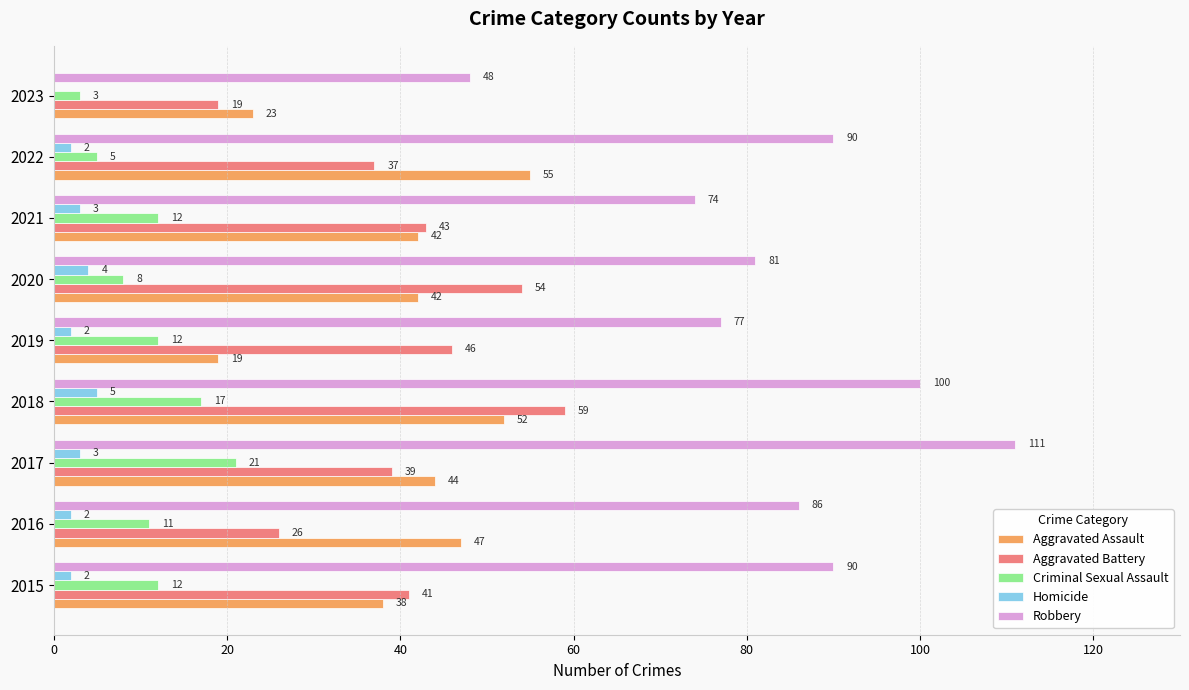

At which category is the sum across all series the highest?

2018